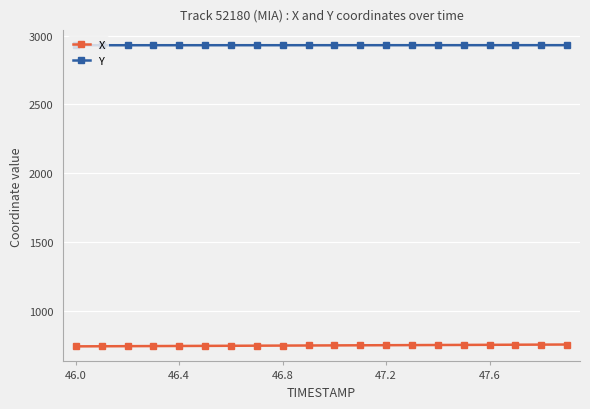

True or false: Y and X intersect in this chart.

False